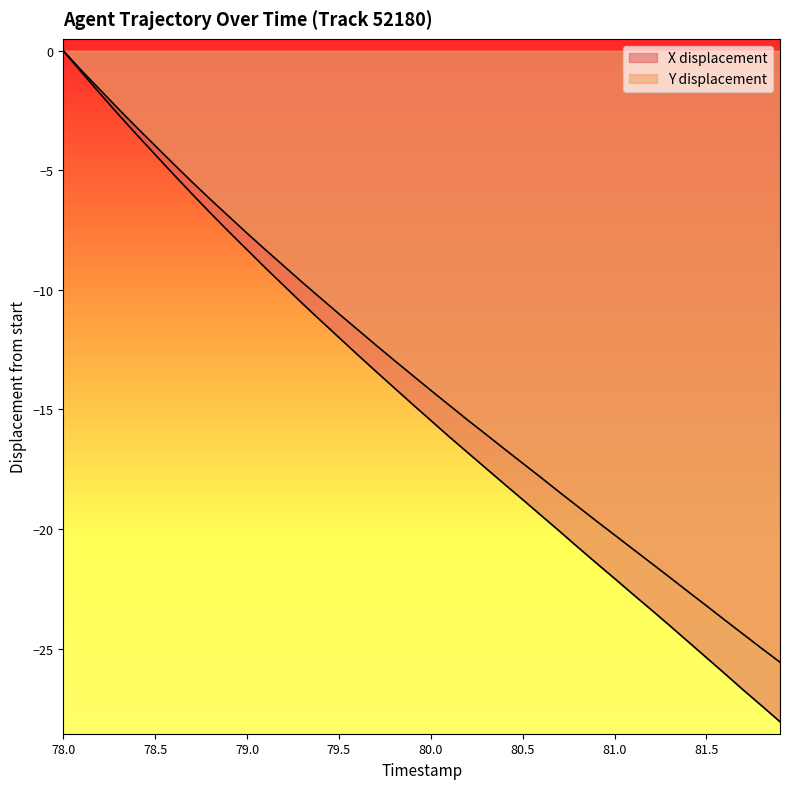

How many lines are shown in the chart?

2